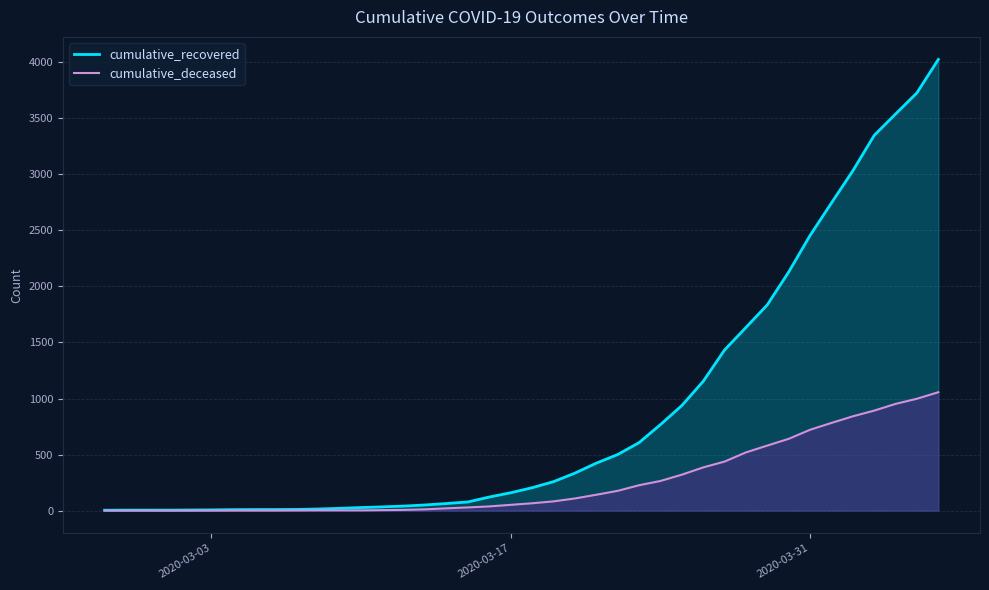

How many values in the cumulative_deceased series are below 65?

20